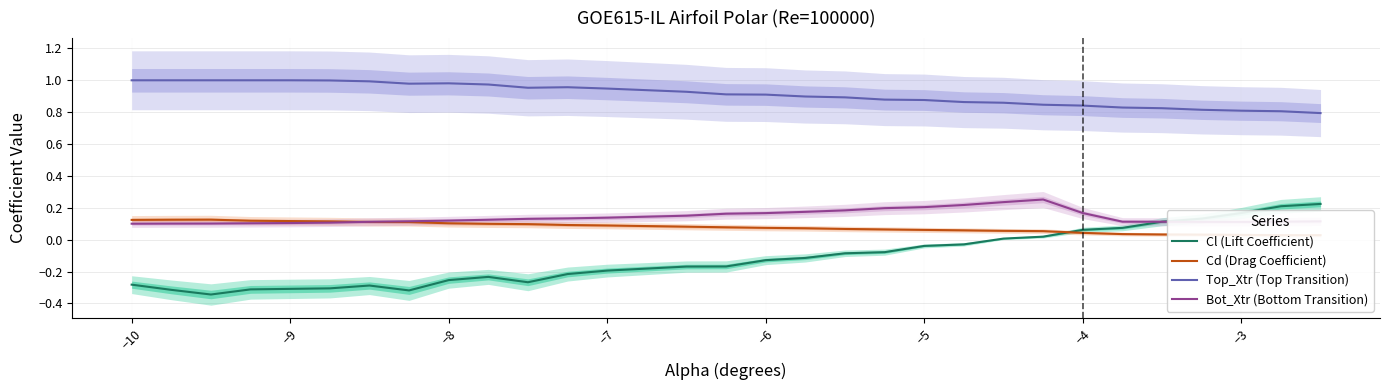

True or false: Top_Xtr (Top Transition) and Bot_Xtr (Bottom Transition) intersect in this chart.

False